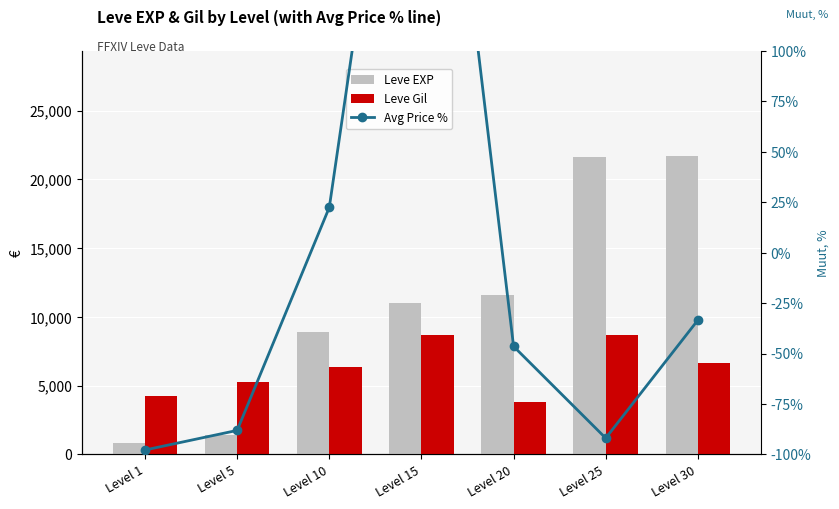

Reading left to right, what are all the values shown in this chart?

Leve EXP: Level 1=800.0	Level 5=1420.0	Level 10=8930.0	Level 15=11040.0	Level 20=11560.0	Level 25=21650.0	Level 30=21740.0
Leve Gil: Level 1=4272.4	Level 5=5293.2	Level 10=6389.7	Level 15=8696.0	Level 20=3818.7	Level 25=8658.2	Level 30=6616.5
Avg Price %: Level 1=-97.8	Level 5=-88.1	Level 10=22.4	Level 15=335.3	Level 20=-46.5	Level 25=-91.9	Level 30=-33.4